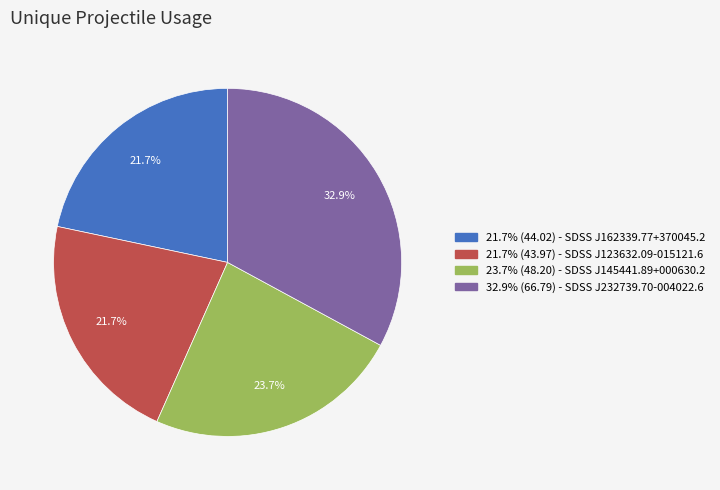

Does any single category account for the majority?

No